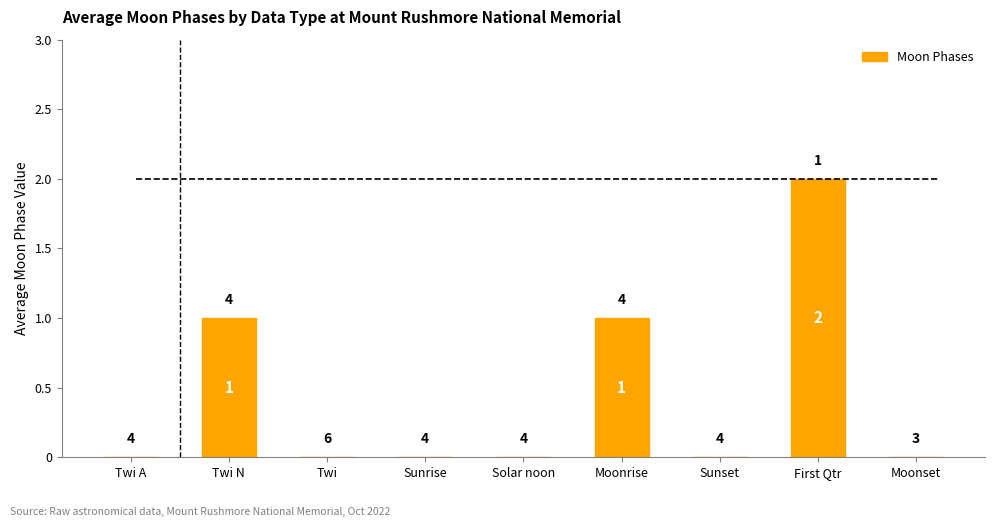

Are the bars horizontal?

No